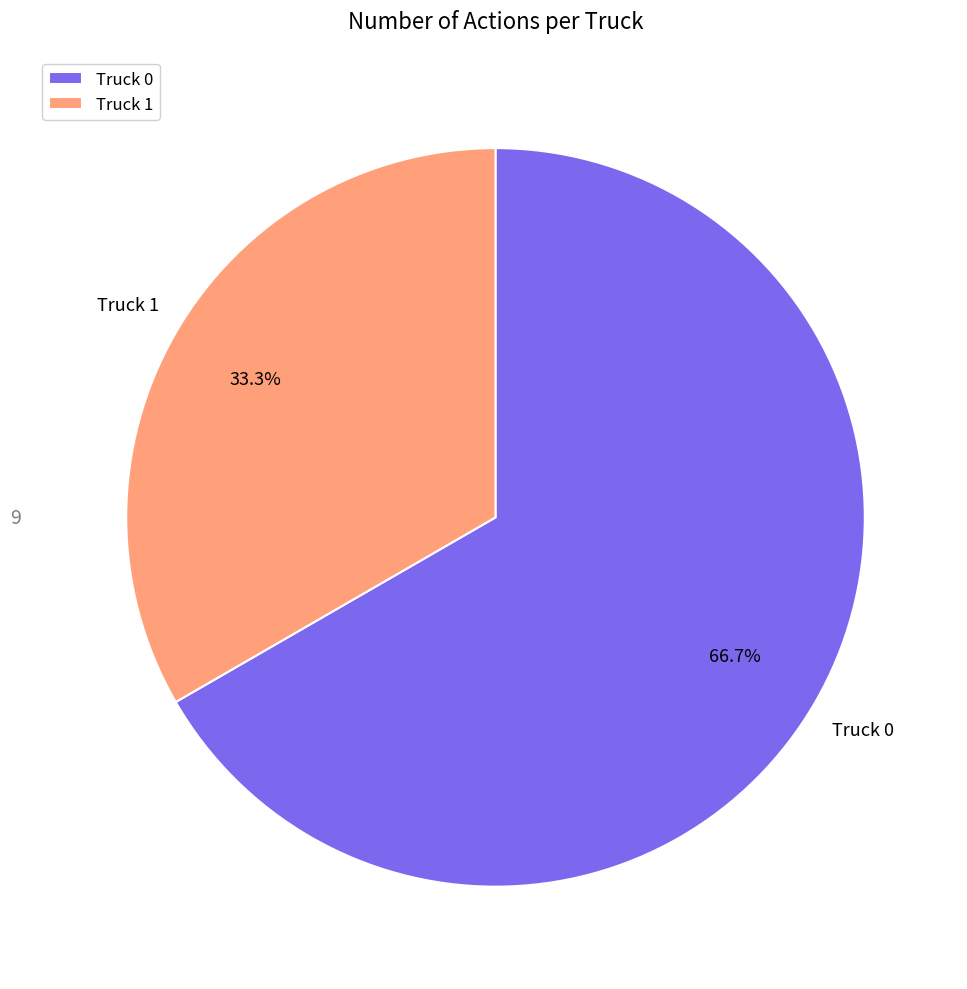

How many slices are in this pie chart?

2